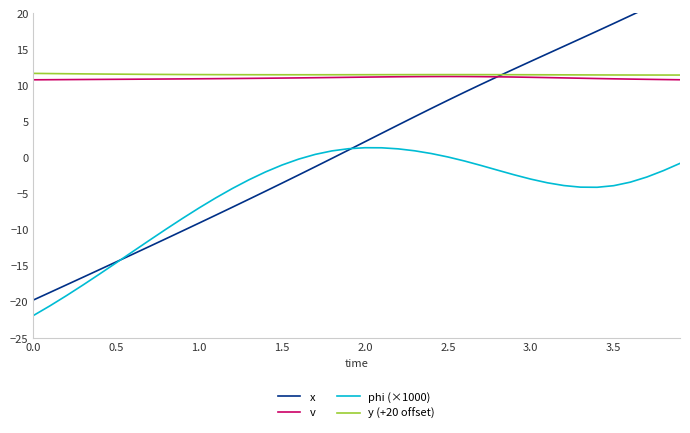

Count the y (+20 offset) values in the range 11 to 12.

40